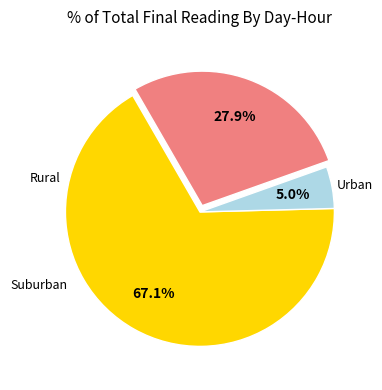

Does any single category account for the majority?

Yes